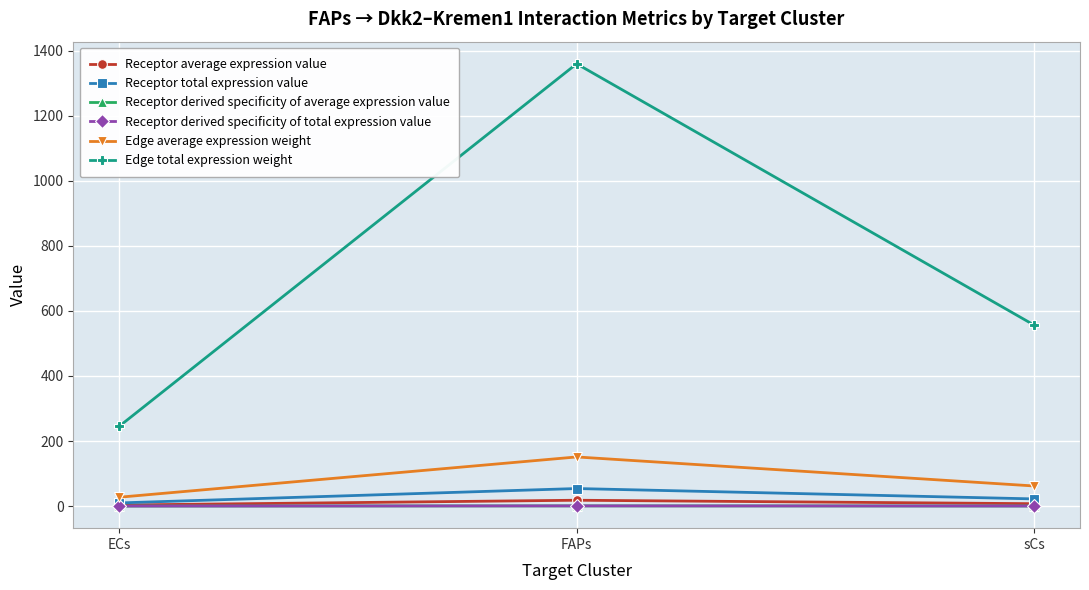

What position from the right is FAPs?

2